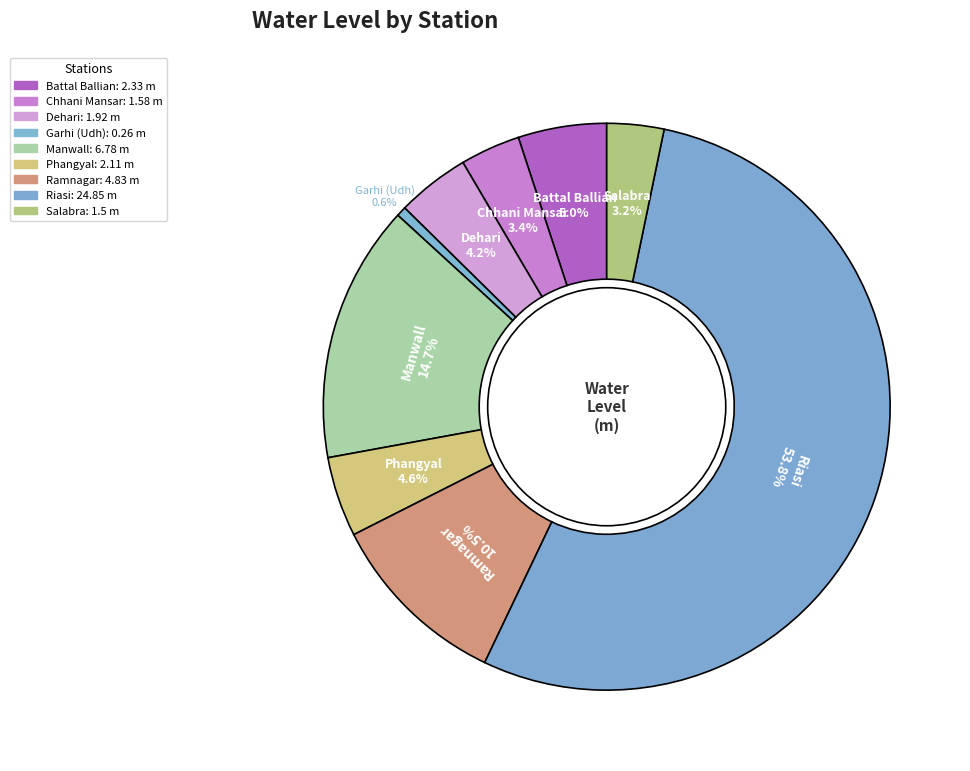

What percentage is the Phangyal slice, to the nearest percent?

5%